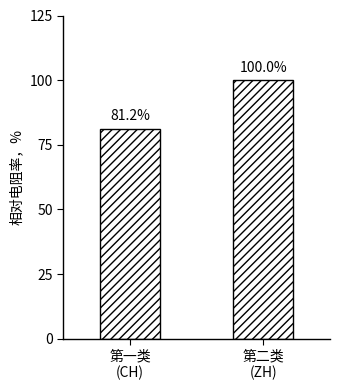

List the labels in order of value, largest first.

第二类
(ZH), 第一类
(CH)